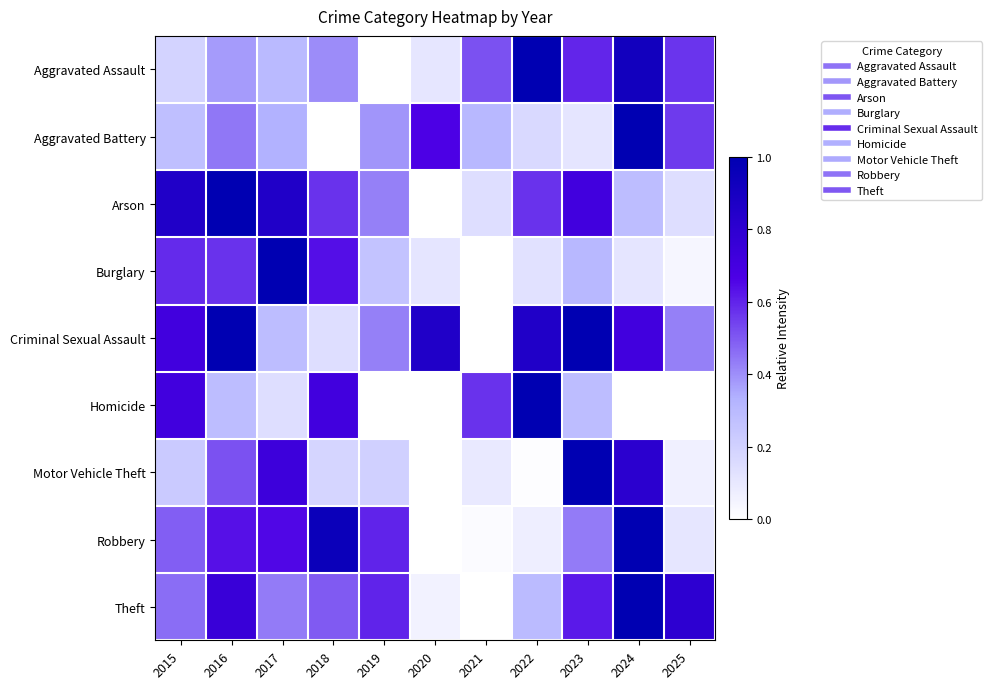

Count the number of data series in this chart.

9